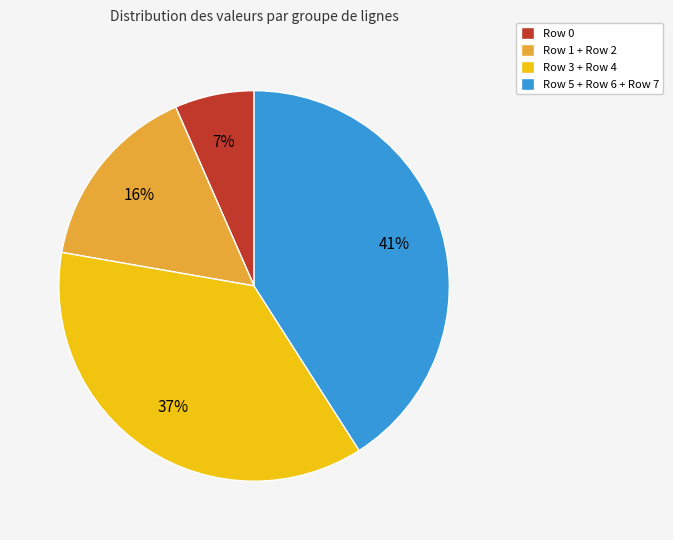

True or false: Row 5 + Row 6 + Row 7 accounts for 41% of the total.

True